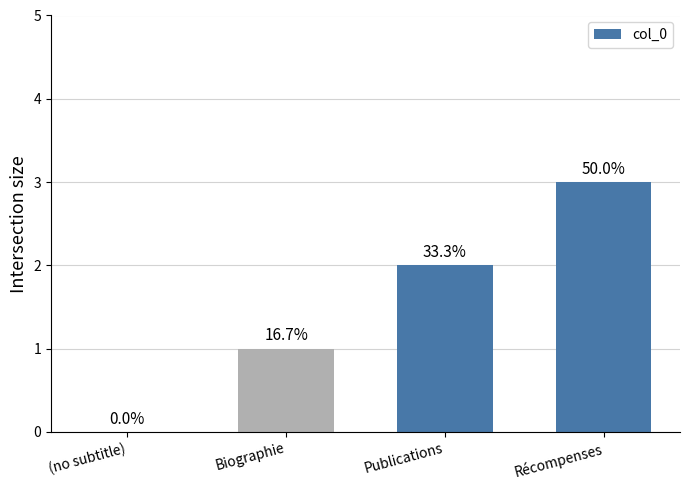

The chart shows a value of 2 at Publications. True or false?

True